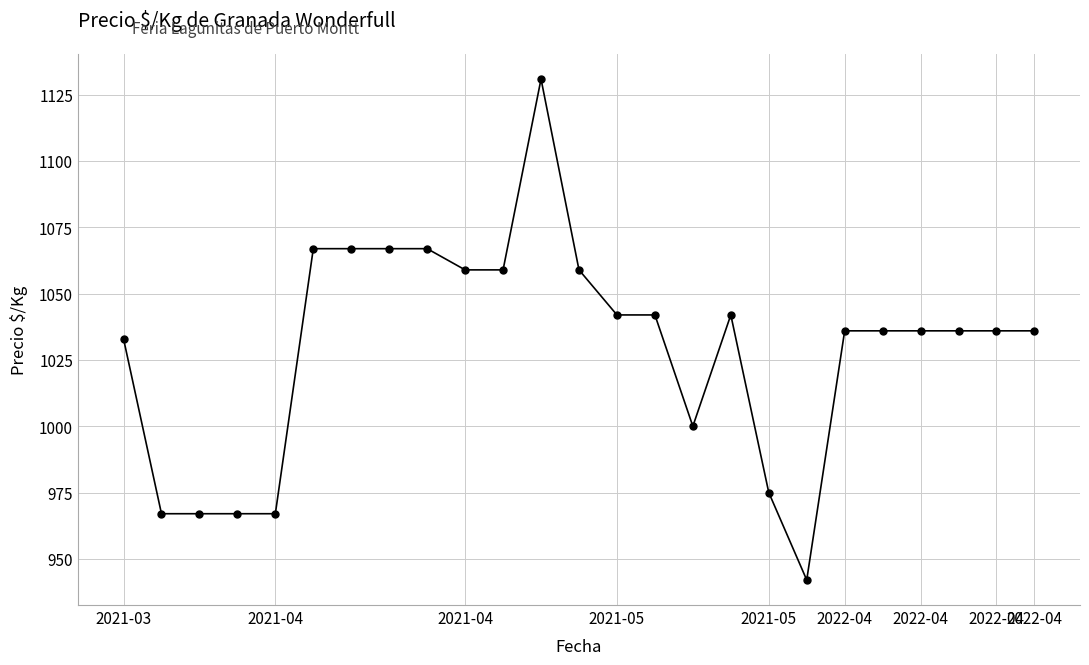

Does the chart have visible grid lines?

Yes